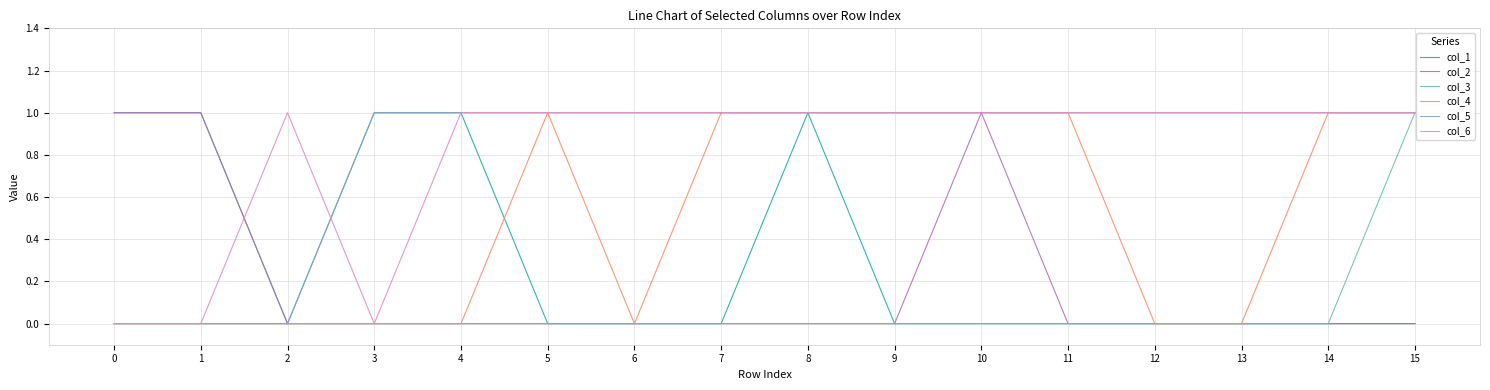

What is the total value across all series at 8?

4